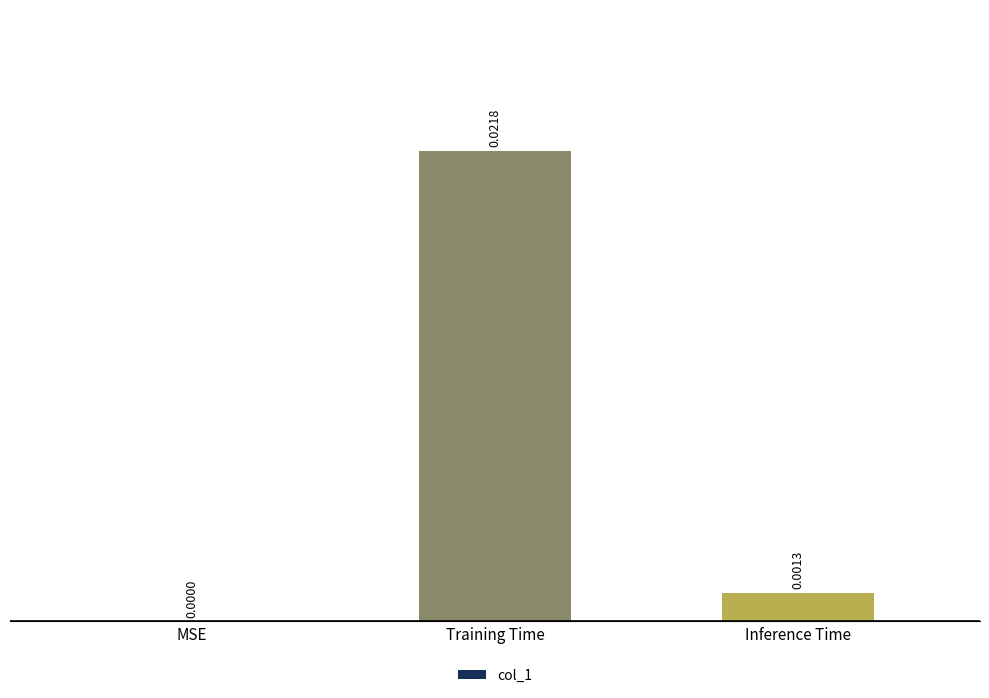

Between Inference Time and MSE, which is larger?

Inference Time